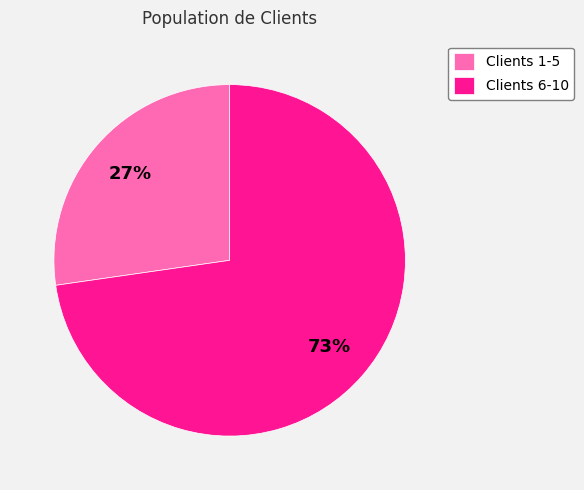

To the nearest percent, what portion does Clients 6-10 represent?

73%